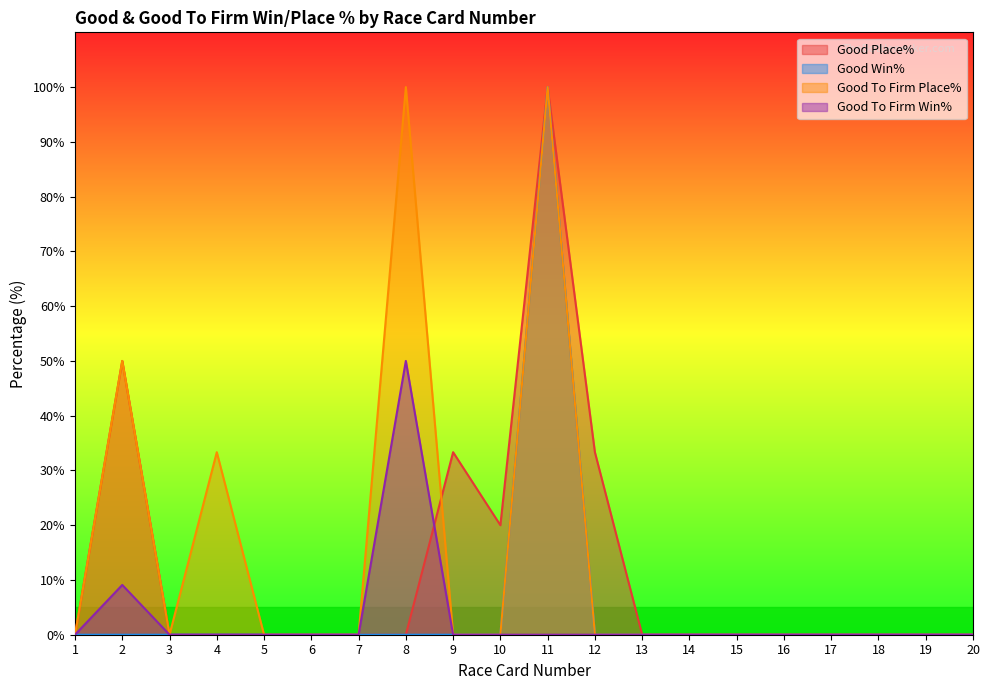

At how many categories does at least one series exceed 14?

7